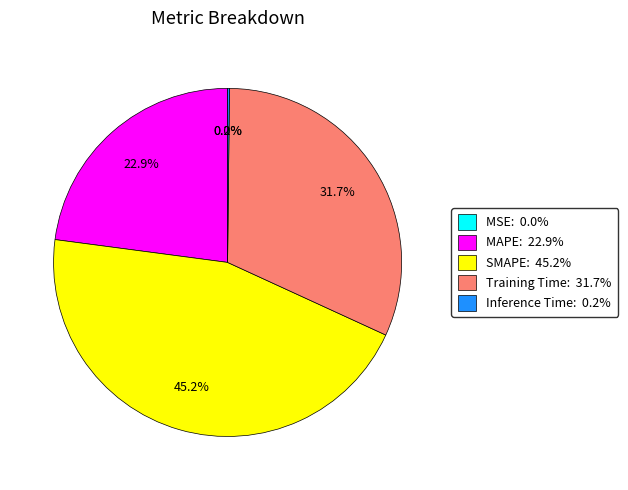

What is the largest slice in the pie chart?

SMAPE